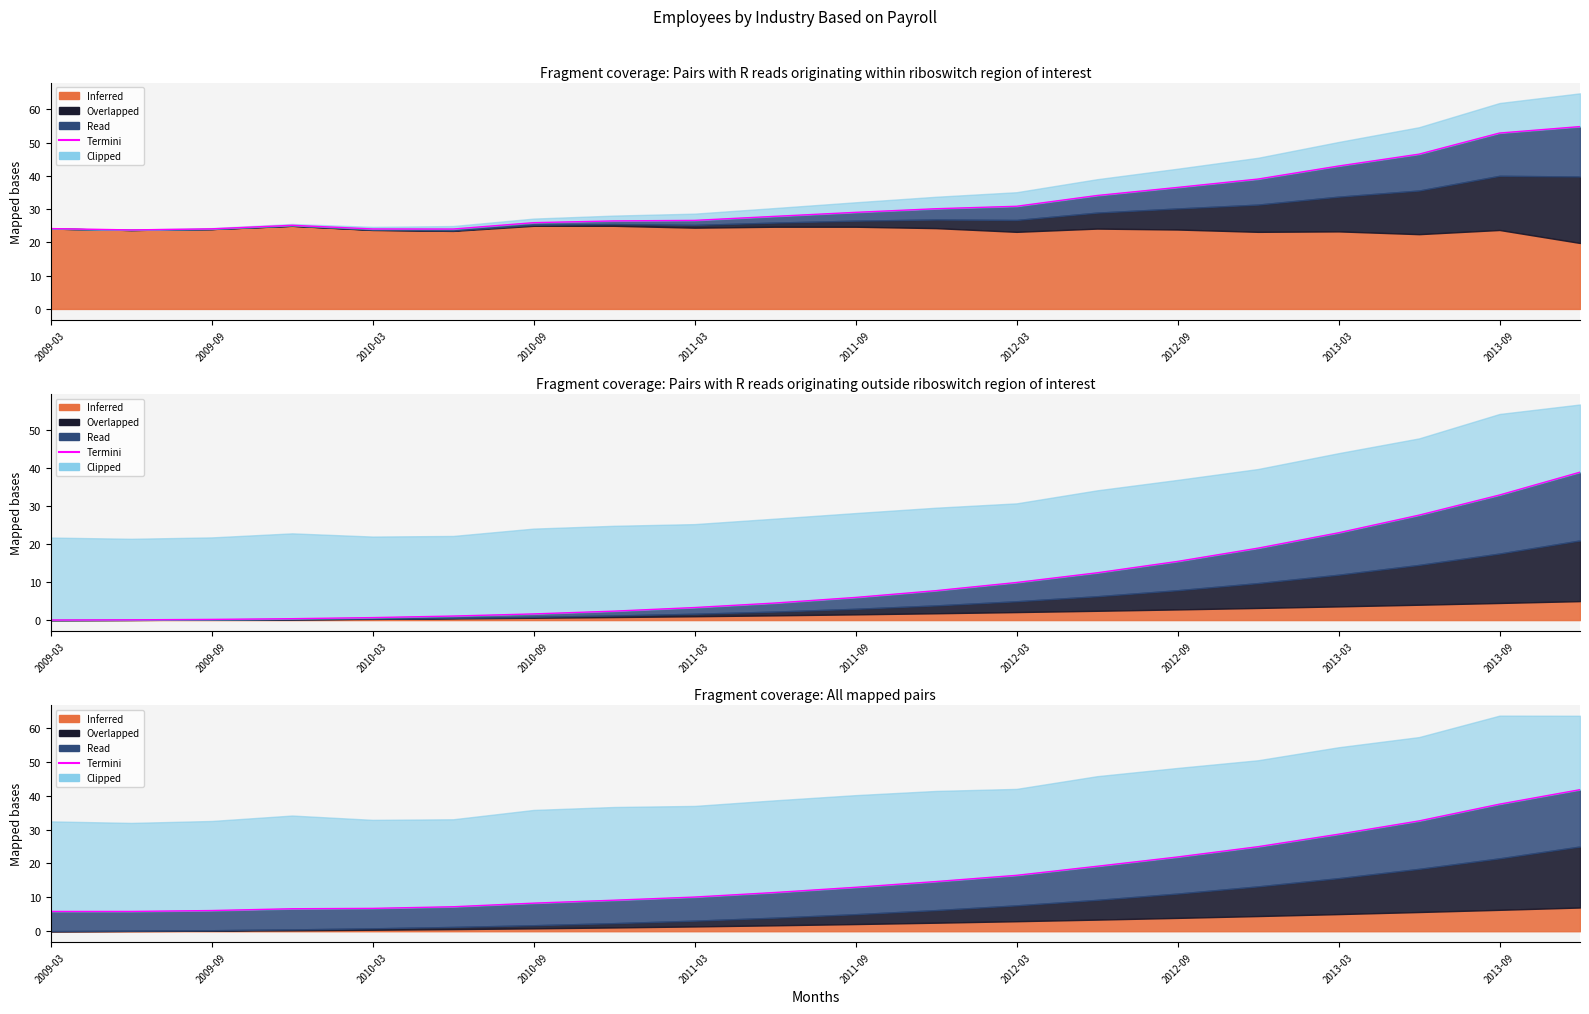

True or false: there are more than 2 points higher than both neighbors.

False